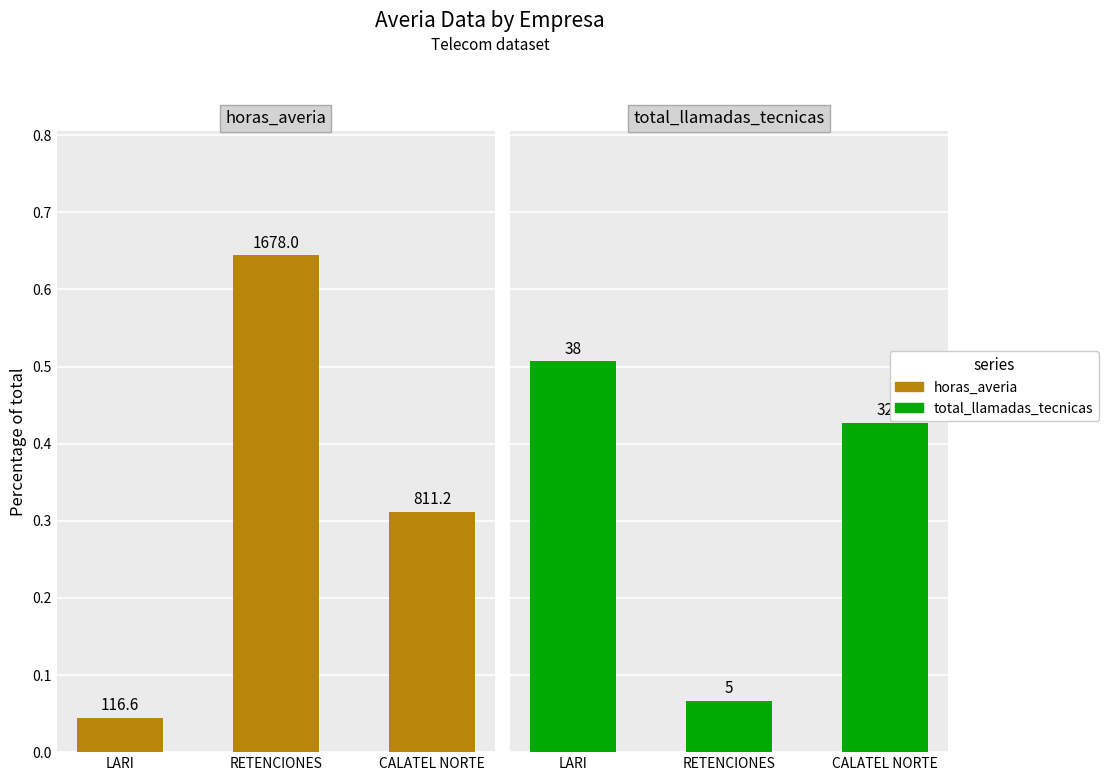

At which label is total_llamadas_tecnicas closest to 0?

RETENCIONES